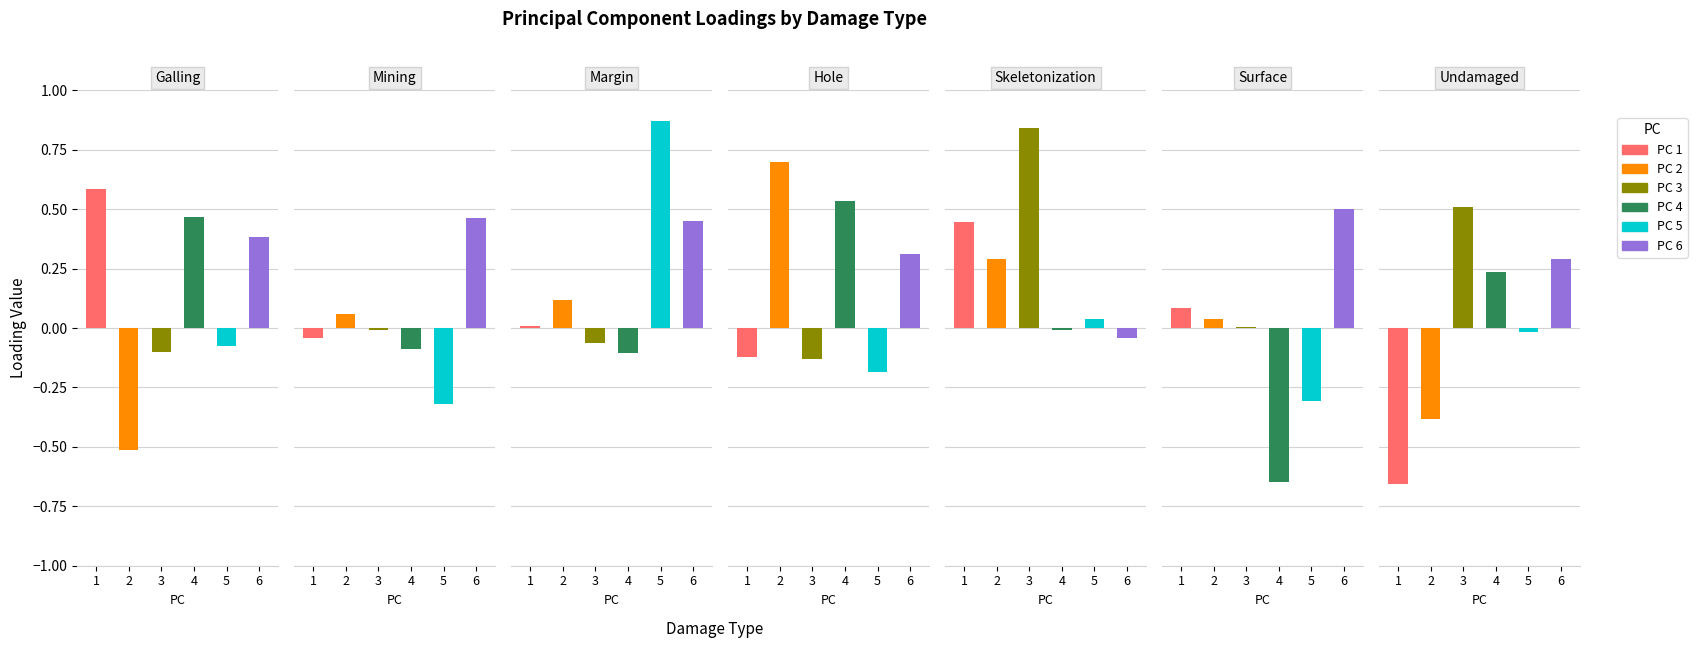

Rank the series at Hole from highest to lowest value.

PC 2, PC 4, PC 6, PC 1, PC 3, PC 5